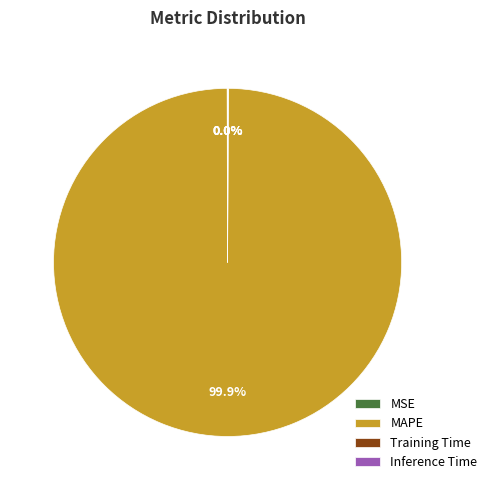

Which slice is the largest?

MAPE